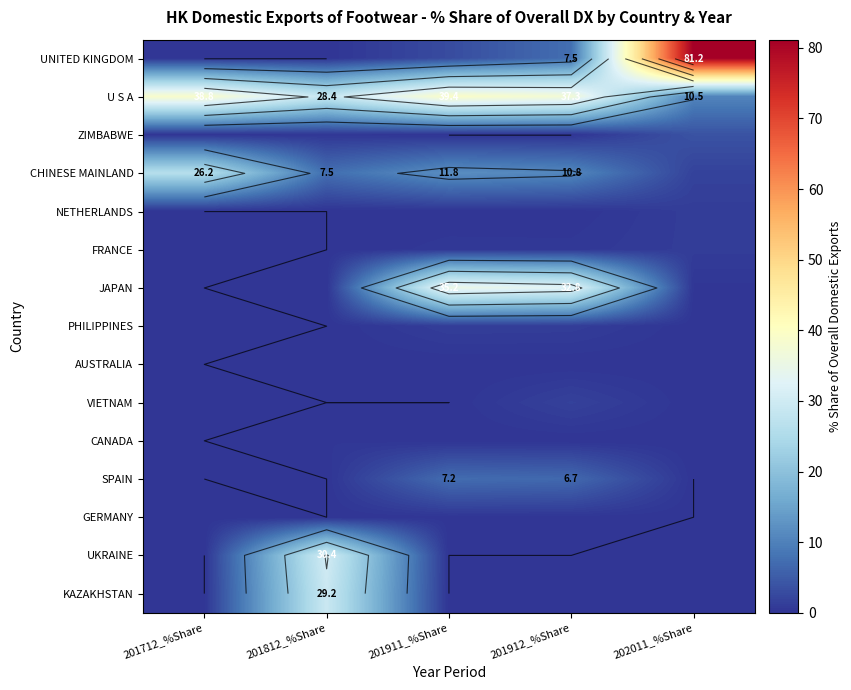

Is the value of NETHERLANDS at 201912_%Share greater than the value of SPAIN at 202011_%Share?

Yes